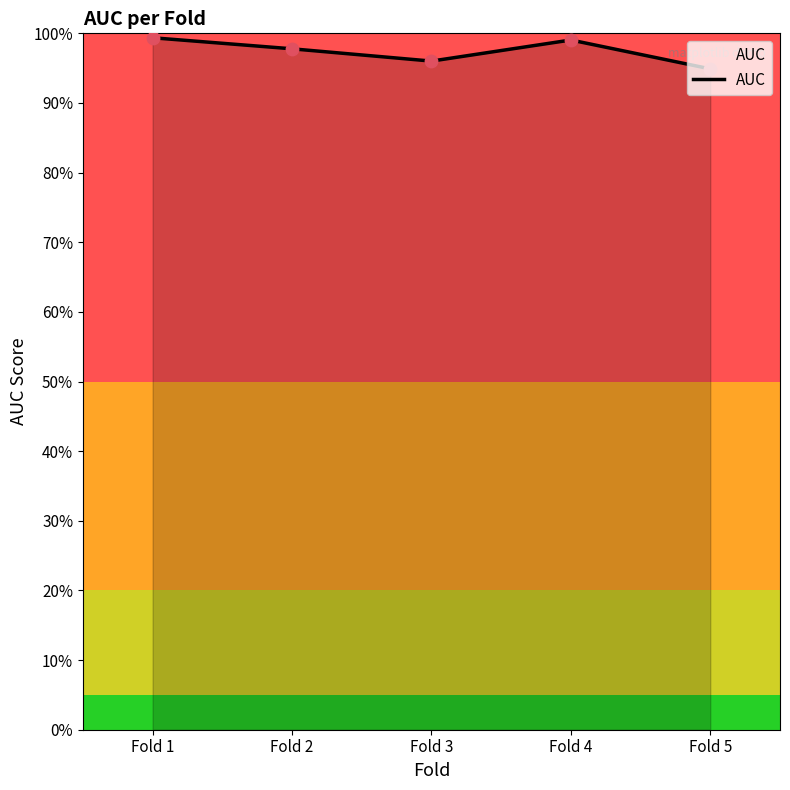

Which has a higher value, Fold 1 or Fold 3?

Fold 1